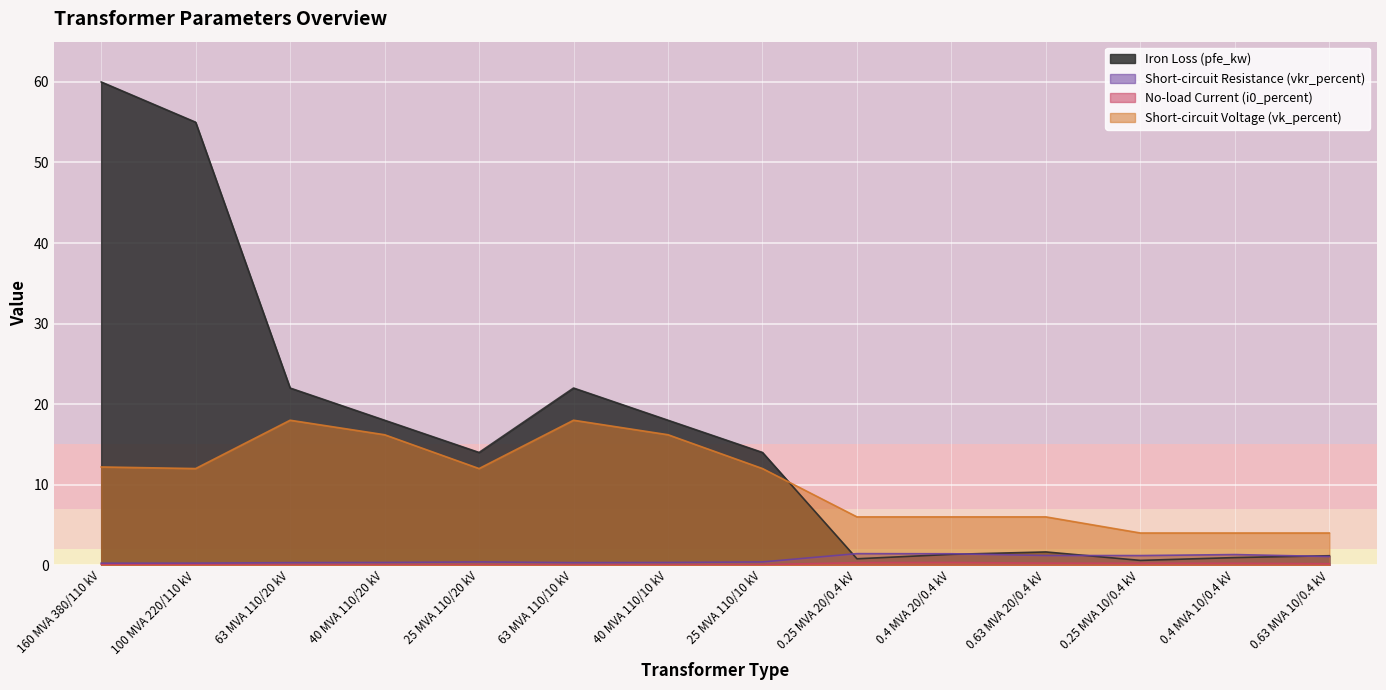

Is it true that i0_percent equals 0.3 at 0.63 MVA 10/0.4 kV?

False